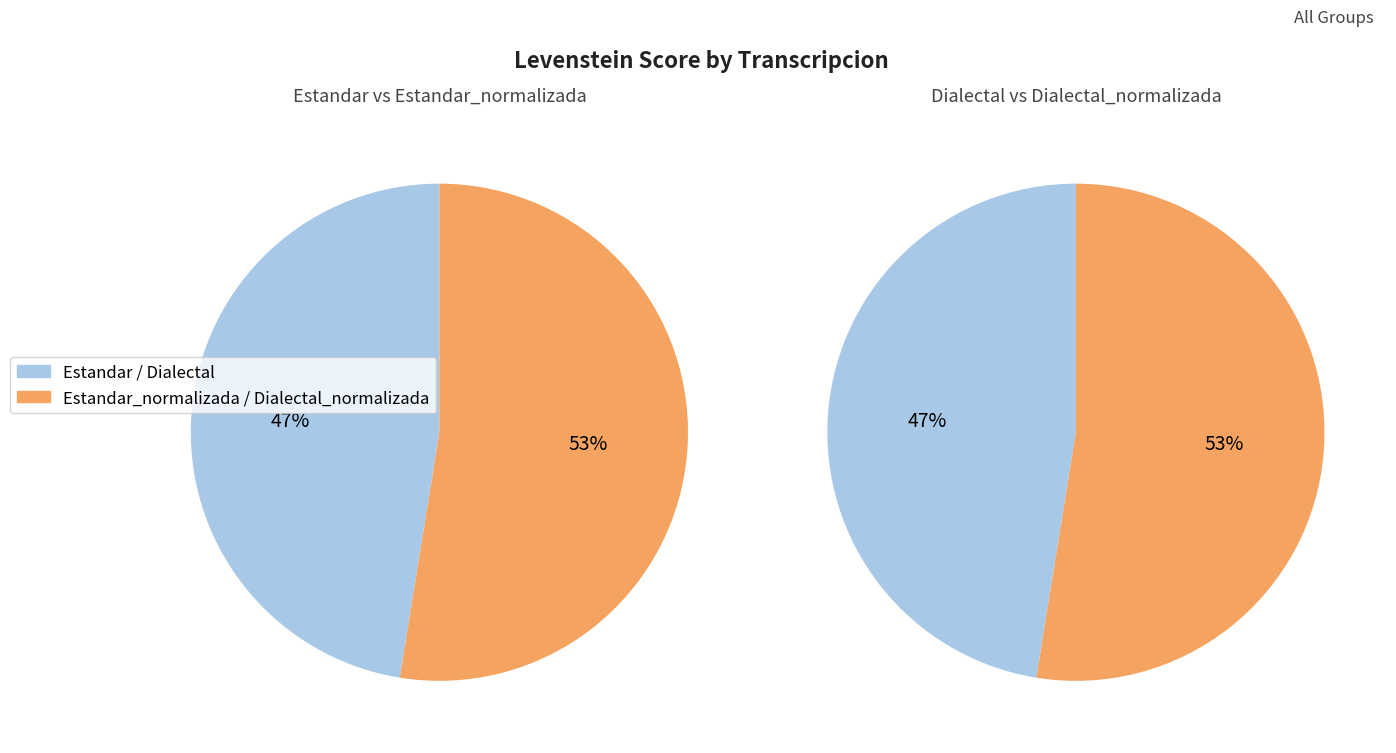

Is it true that Dialectal is 19% of the pie?

False